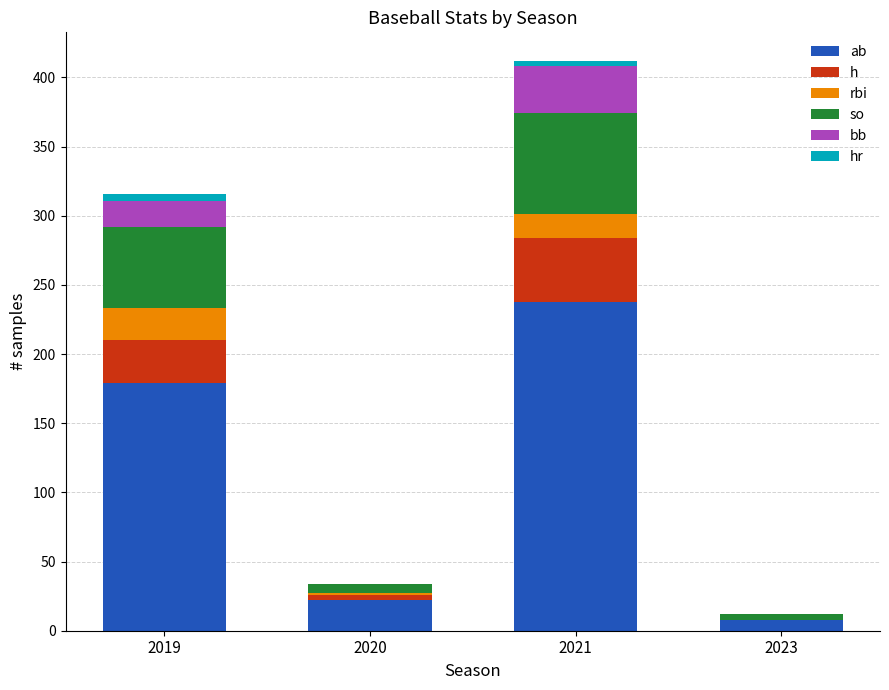

What are all the series names shown in the legend?

ab, h, rbi, so, bb, hr